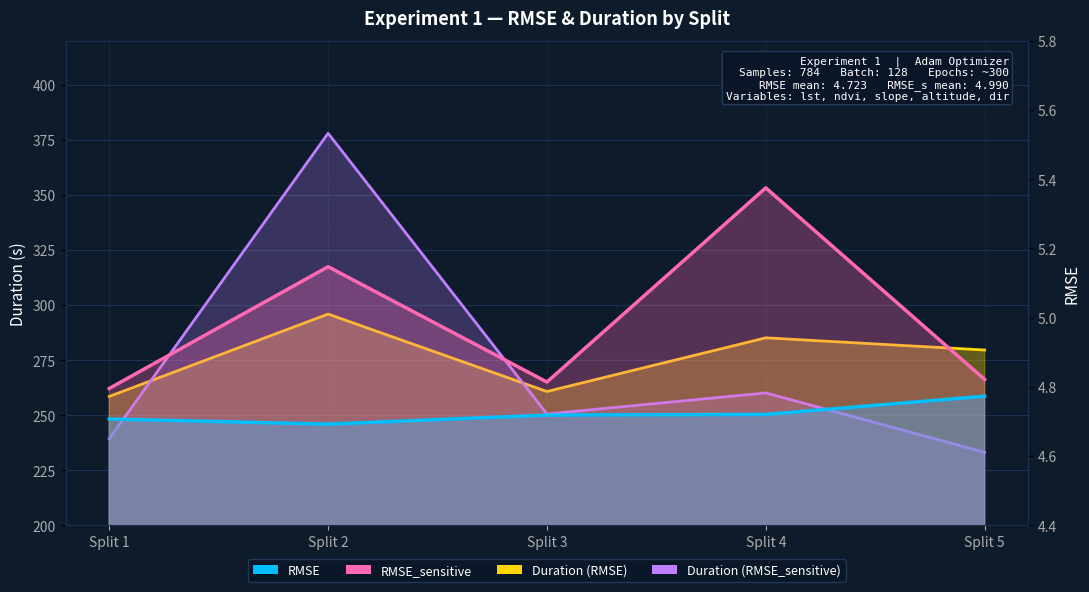

Rank the series at Split 3 from lowest to highest value.

RMSE, RMSE_sensitive, Duration_sensitive, Duration